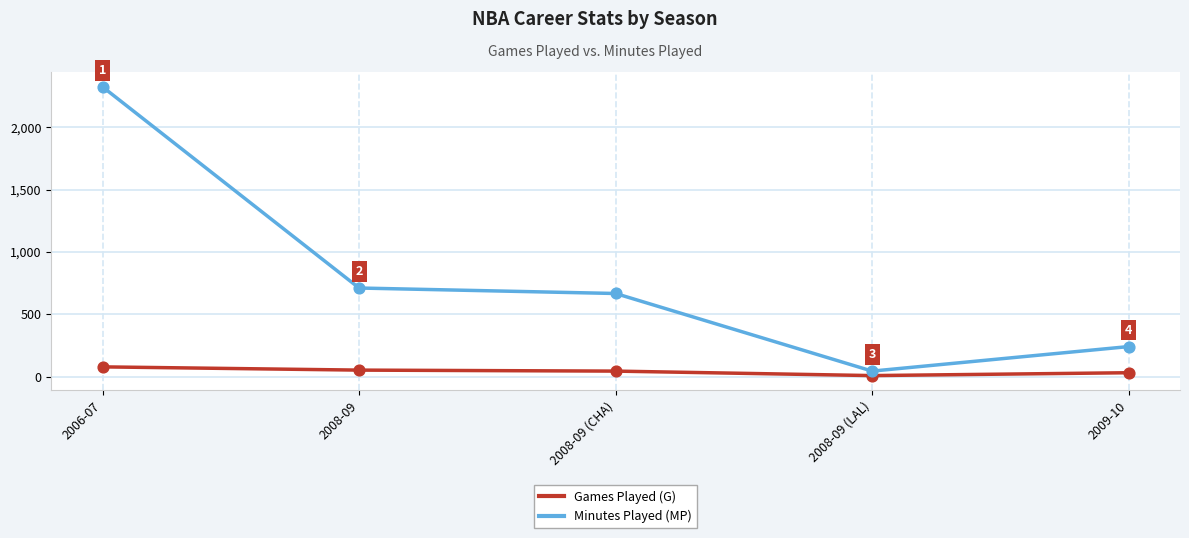

At which category is the sum across all series the highest?

2006-07